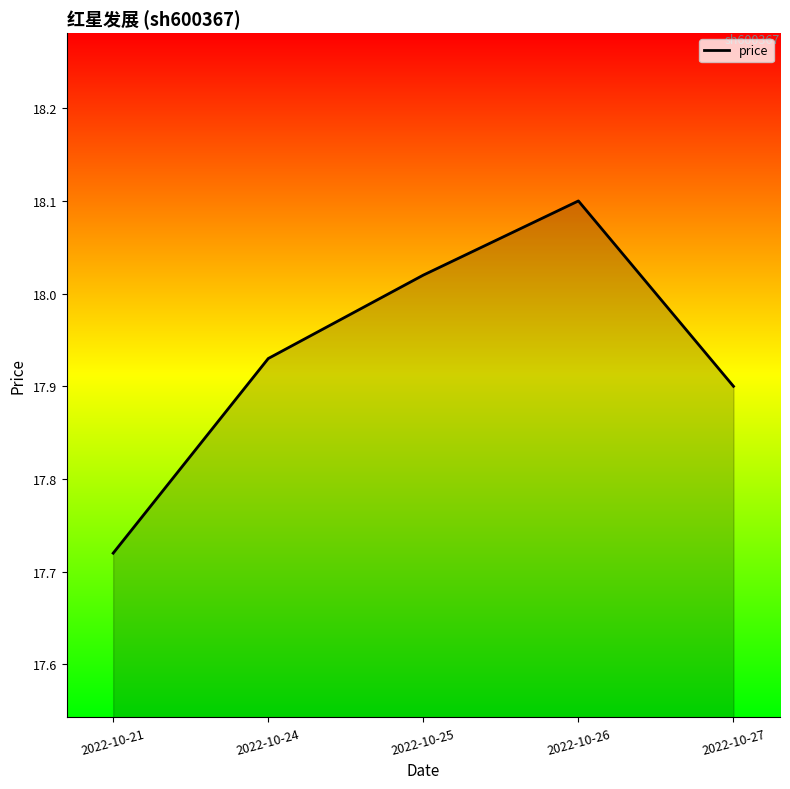

The value at 2022-10-27 is 17.9. True or false?

True